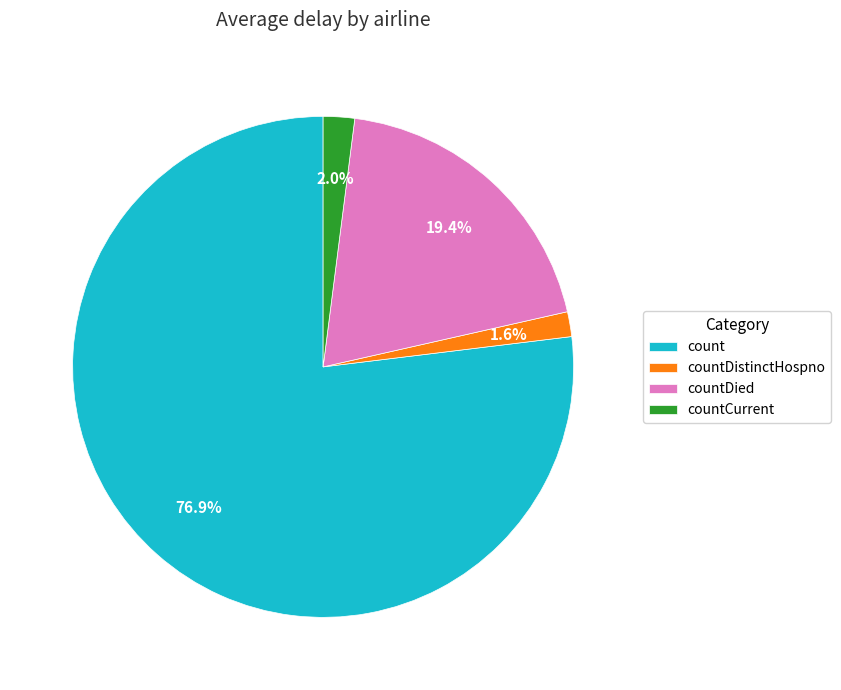

What percentage do count and countCurrent together represent?

79.0%